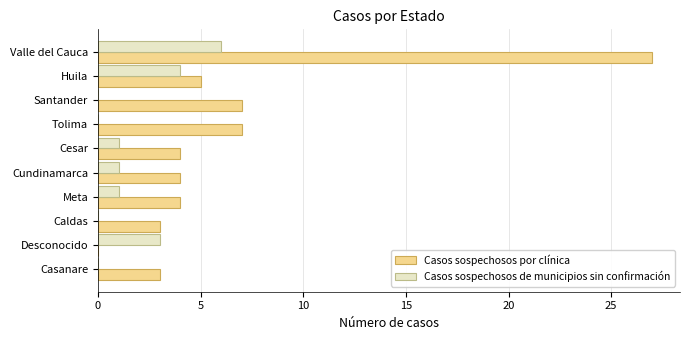

Is it true that Casos sospechosos por clínica equals 27 at Valle del Cauca?

True